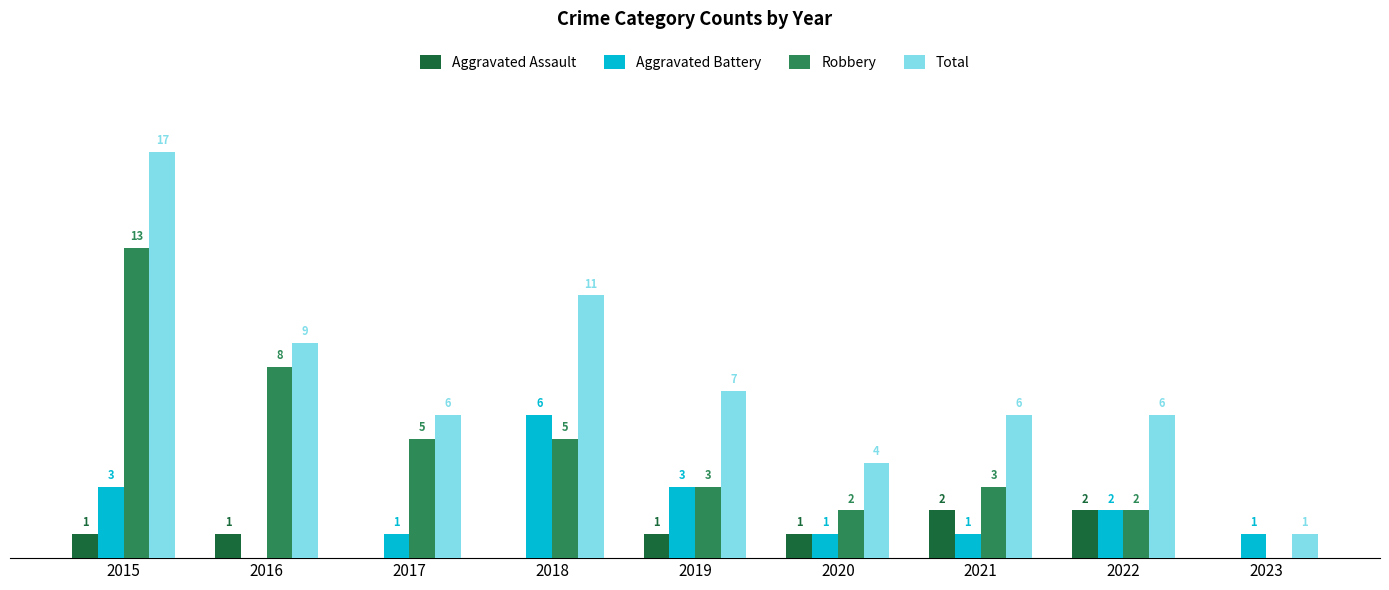

What are all the series names shown in the legend?

Aggravated Assault, Aggravated Battery, Robbery, Total